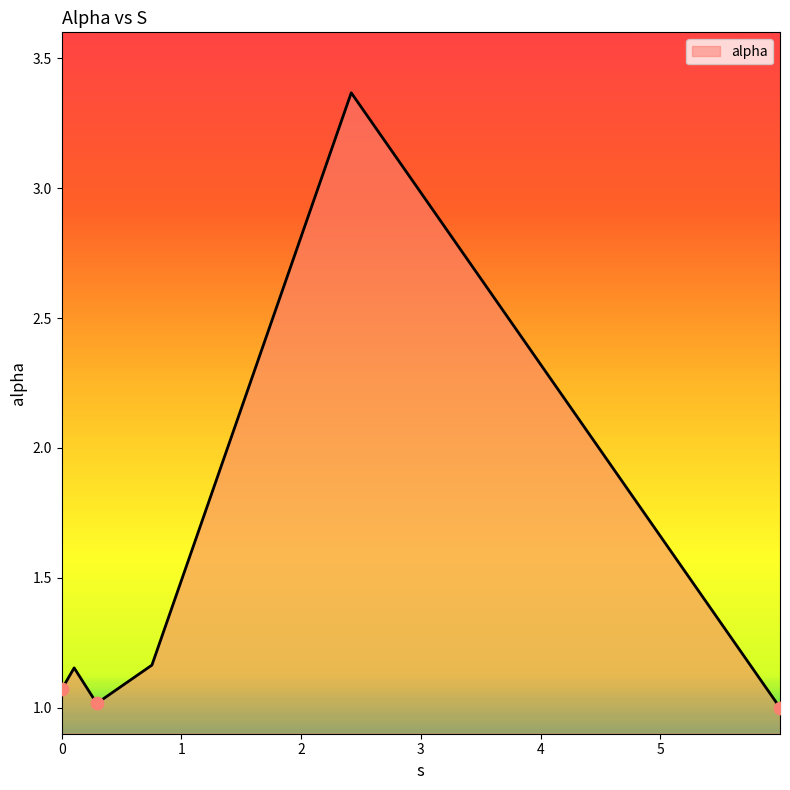

What is the smallest value displayed?

1.0